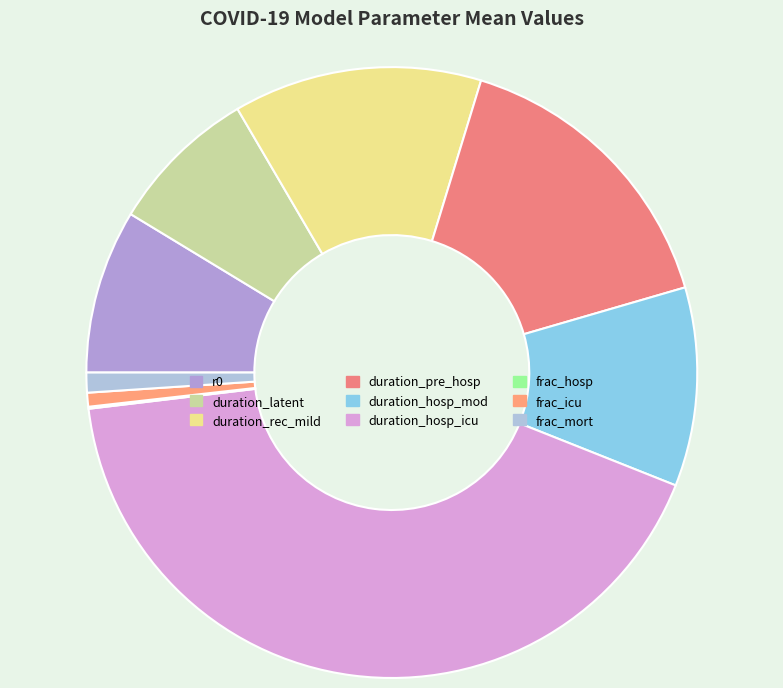

To the nearest percent, what portion does duration_pre_hosp represent?

16%